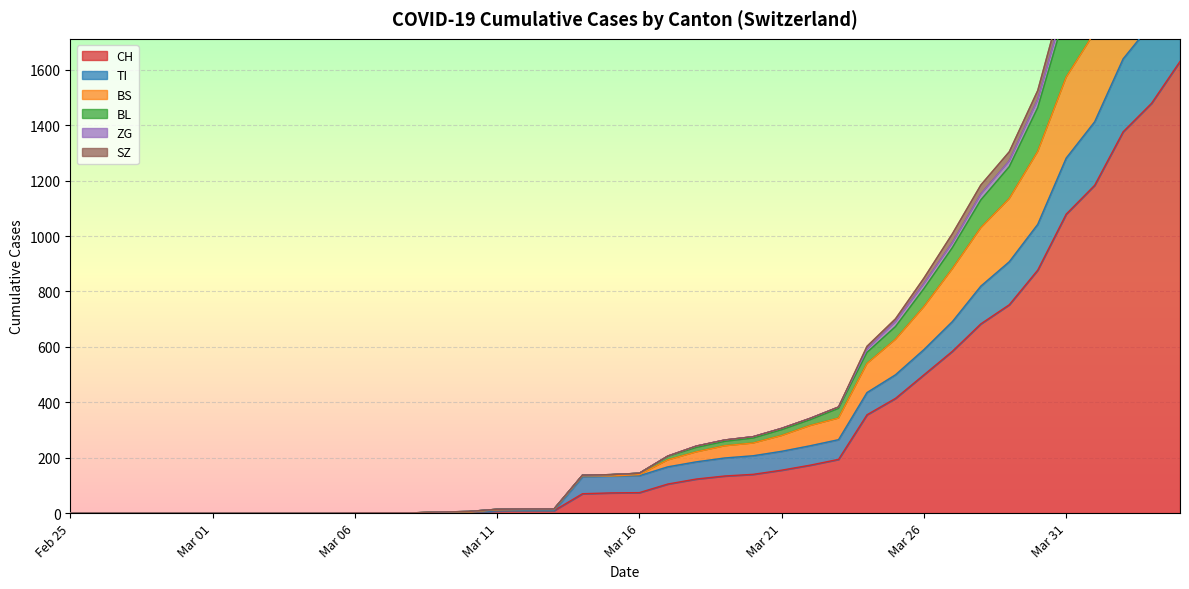

Which label corresponds to the largest value in the chart?

2020-04-04